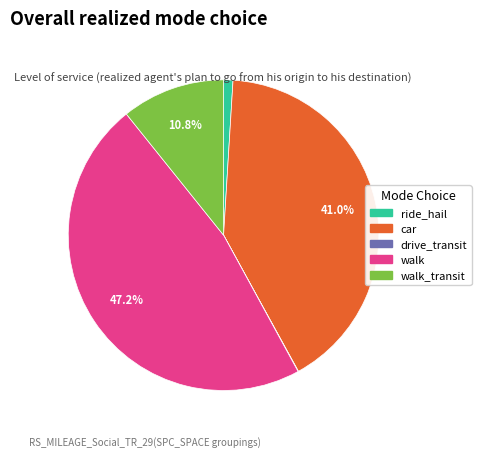

Is there any slice that represents more than half of the pie?

No